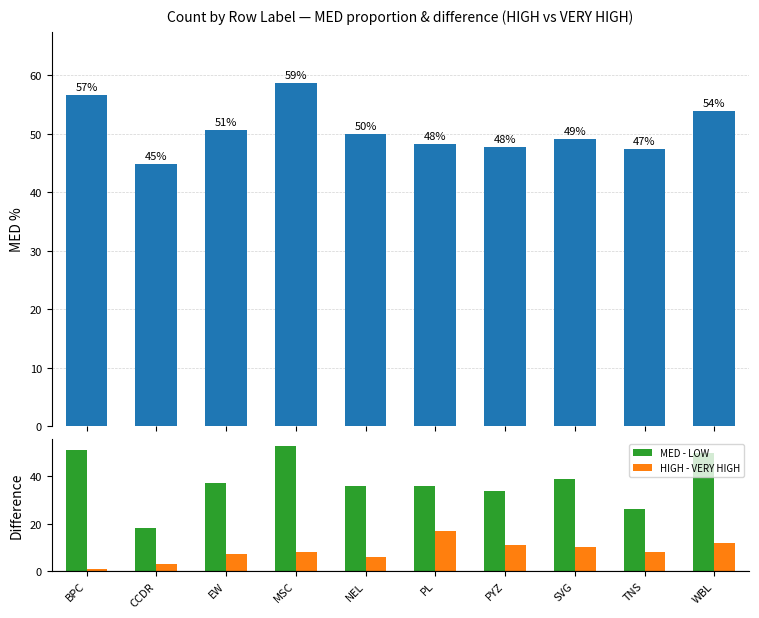

Which category has the lowest value in the MED % series?

CCDR